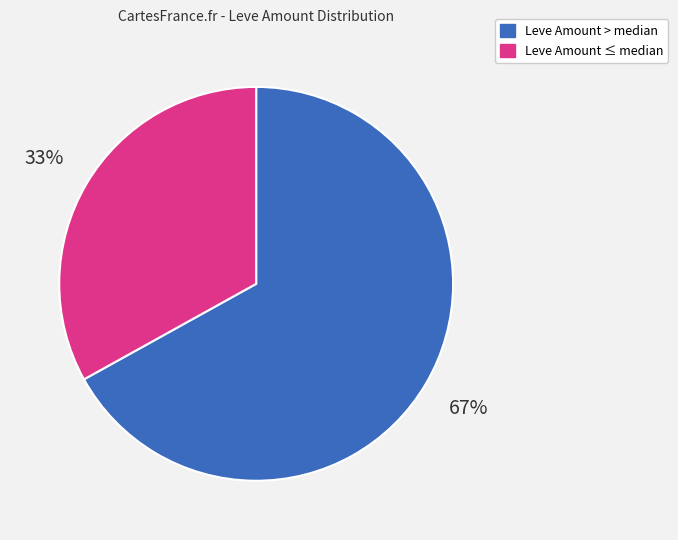

To the nearest percent, what is the difference between the largest and smallest slice percentages?

34%